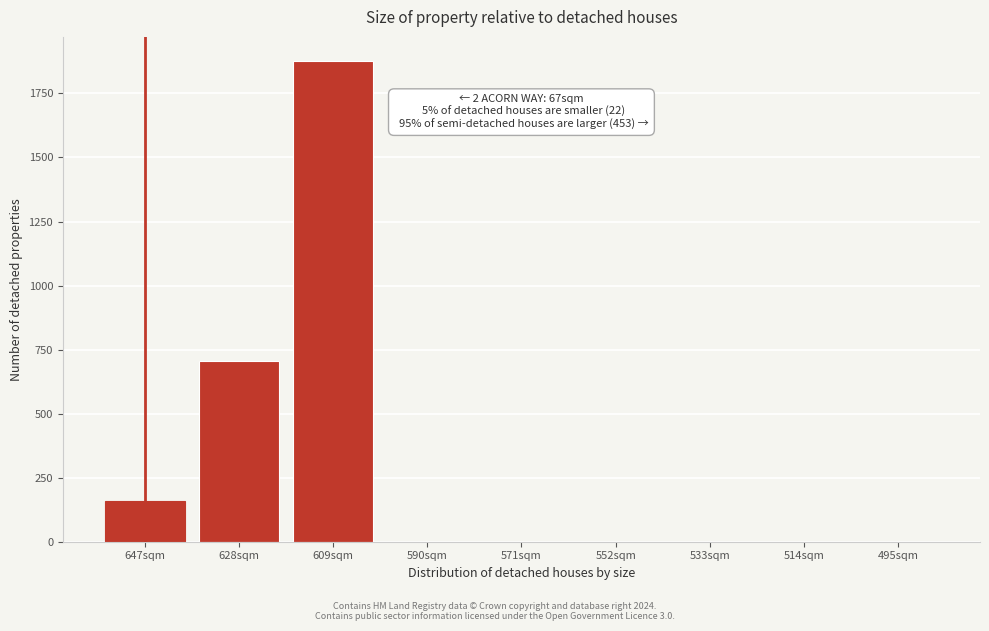

Reading left to right, transcribe all the data shown in this chart.

647sqm=159	628sqm=706	609sqm=1877	590sqm=0	571sqm=0	552sqm=0	533sqm=0	514sqm=0	495sqm=0